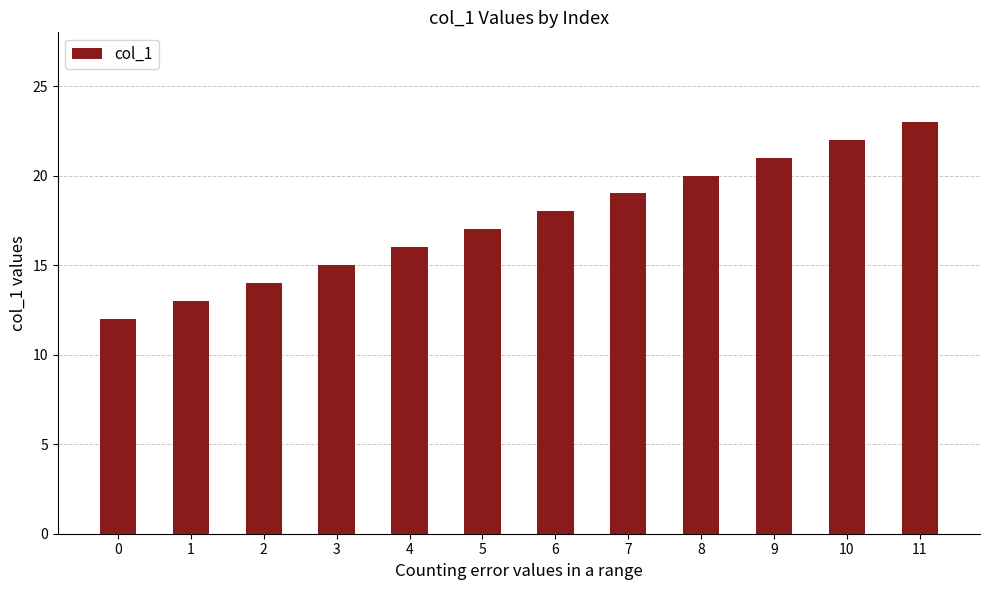

How many distinct data groups are displayed?

1